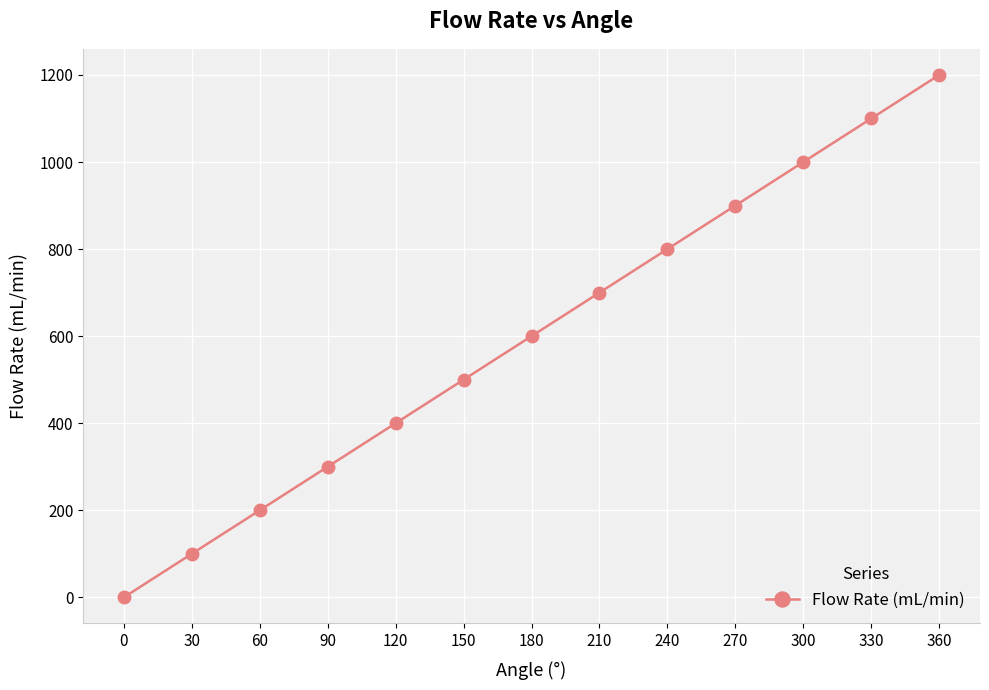

Does the chart have visible grid lines?

Yes